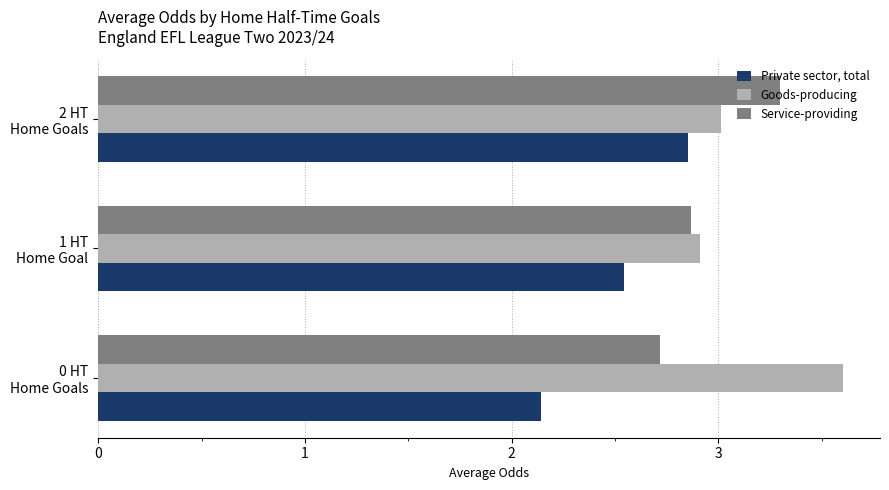

What is the difference between the maximum and second lowest values in the Goods-producing series?

0.6